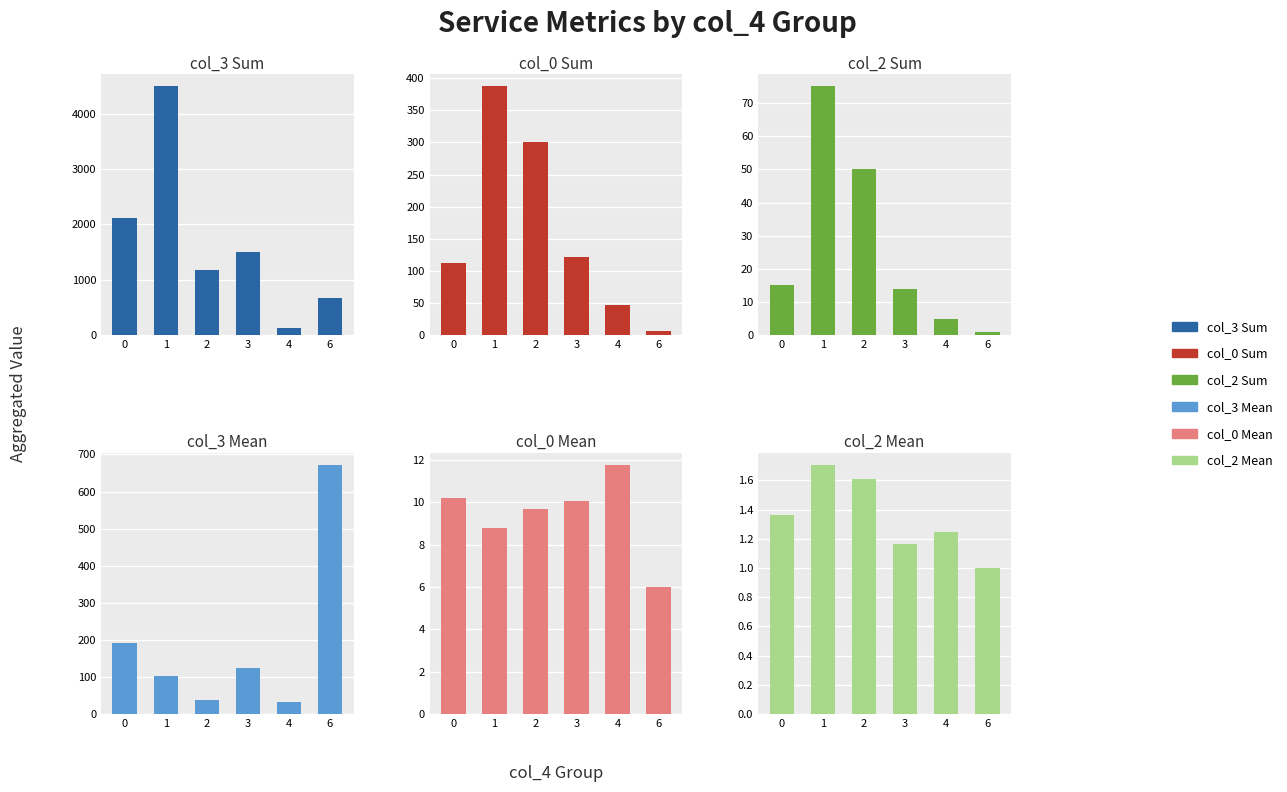

Is it true that col_3 Sum equals 967.4 at 6?

False